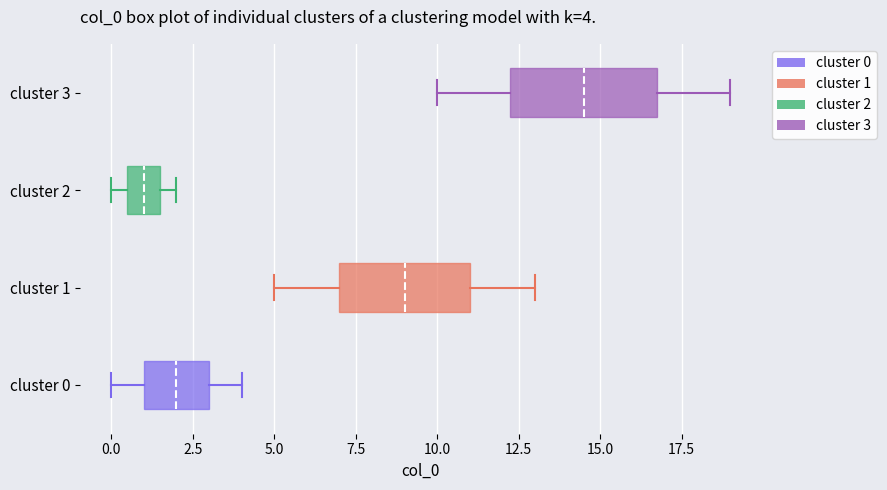

Which box's median line is the furthest to the left?

cluster 2